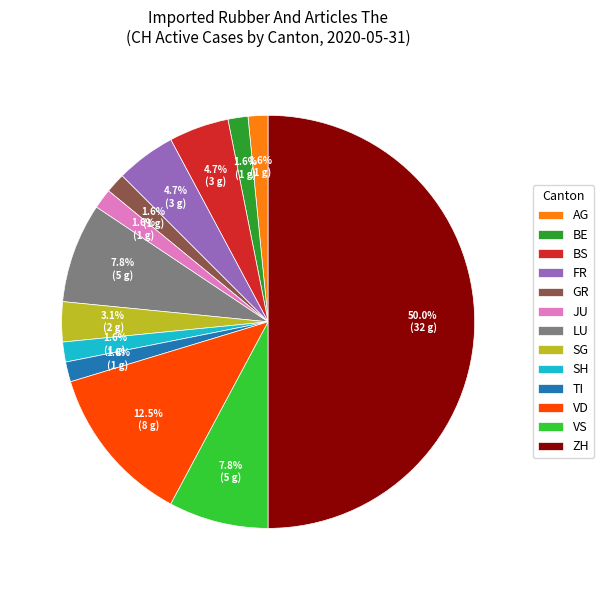

What is the total percentage of BE and VS?

9.4%